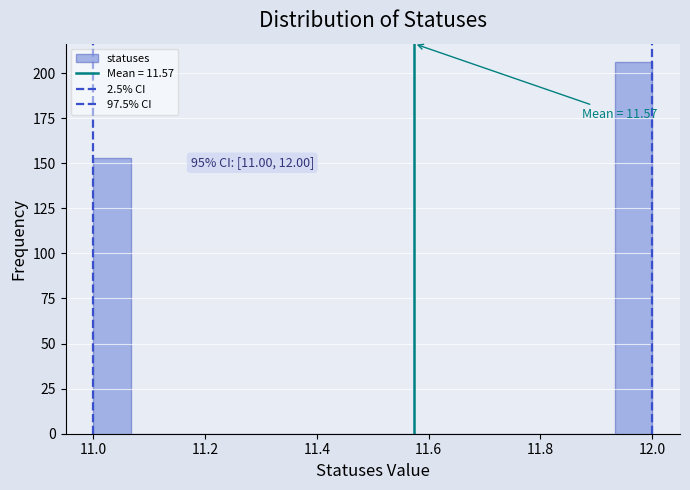

Read against the x-axis, roughly where is the centre of the tallest bar?

11.96